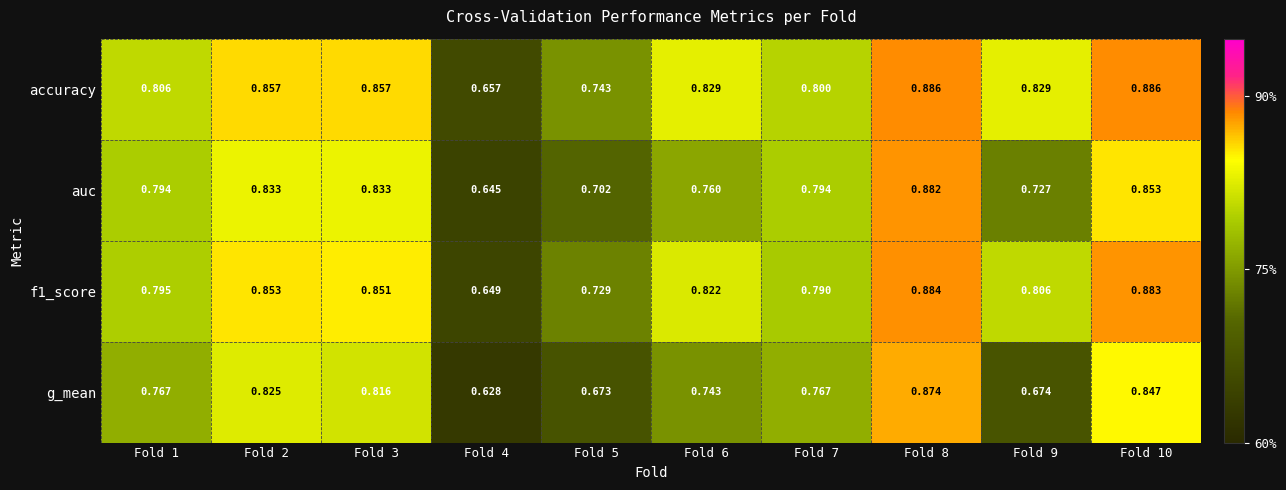

Between Fold 1 and Fold 8, which series saw the biggest shift?

g_mean